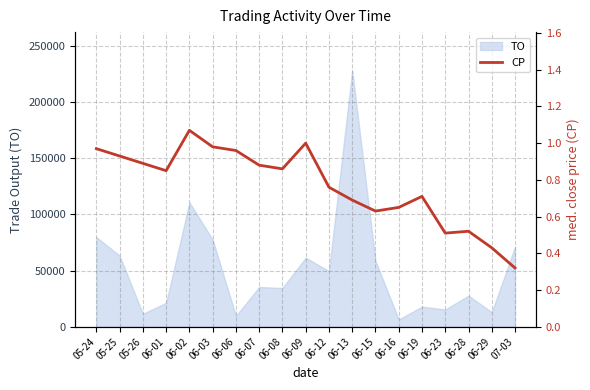

Reading left to right, list all the values displayed in this chart.

1.0	0.9	0.9	0.8	1.1	1.0	1.0	0.9	0.9	1.0	0.8	0.7	0.6	0.7	0.7	0.5	0.5	0.4	0.3